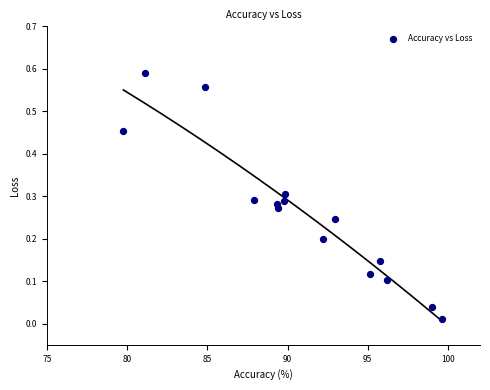

What is the range of X values (max minus min)?

19.8